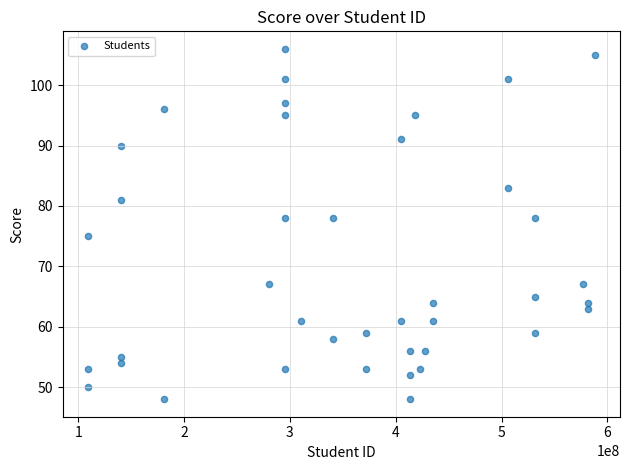

What is the range of Y values (max minus min)?

58